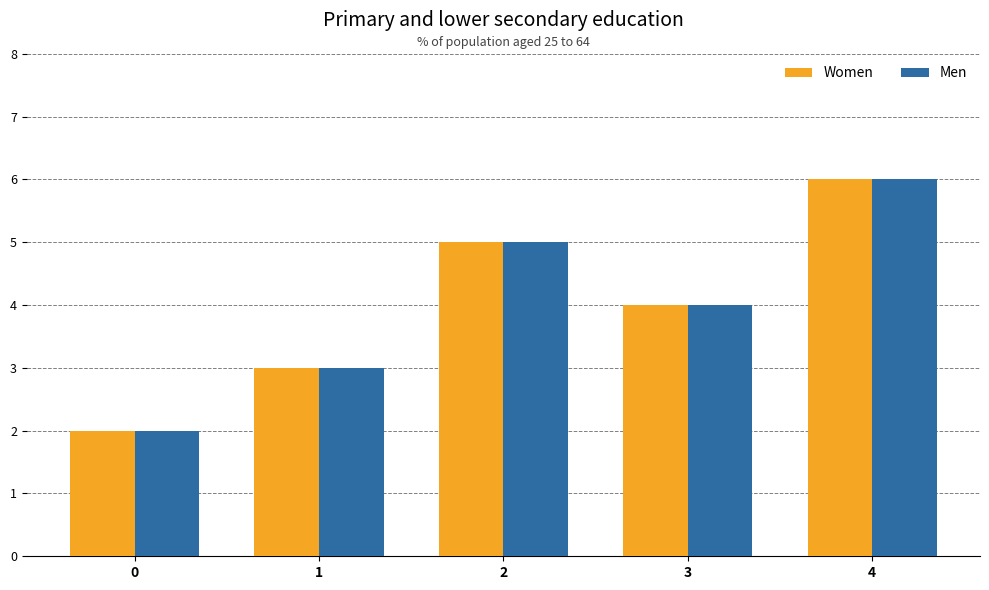

Are the bars horizontal?

No